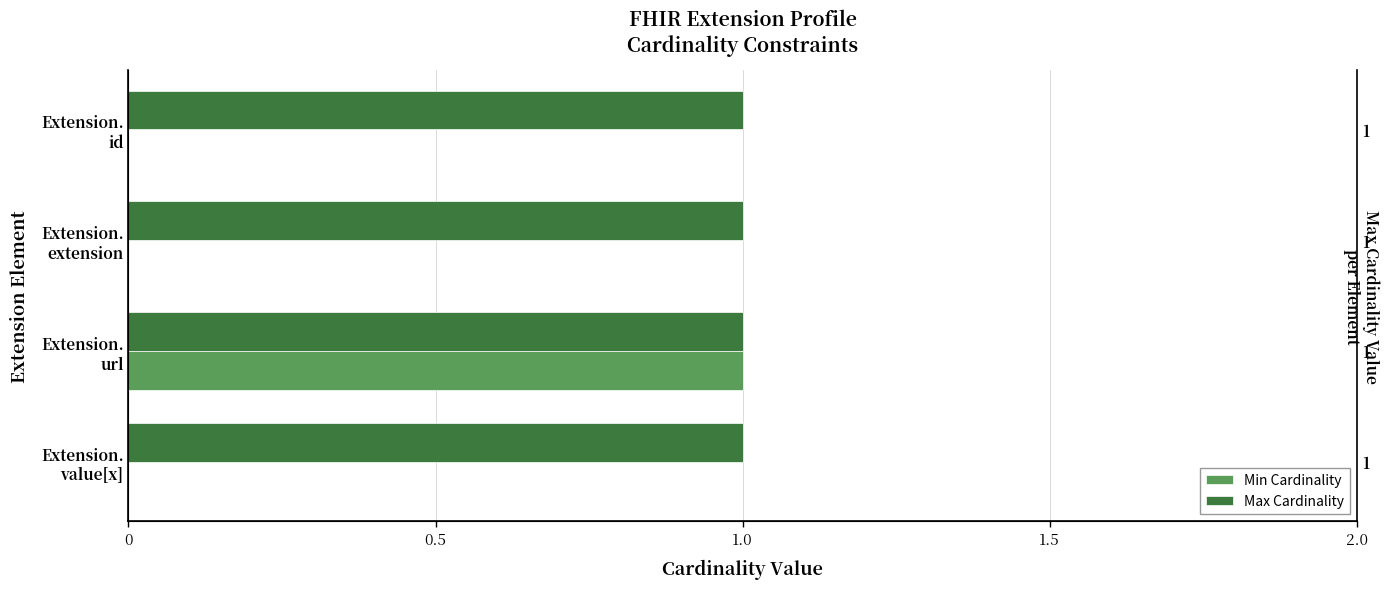

Does the chart contain stacked bars?

No